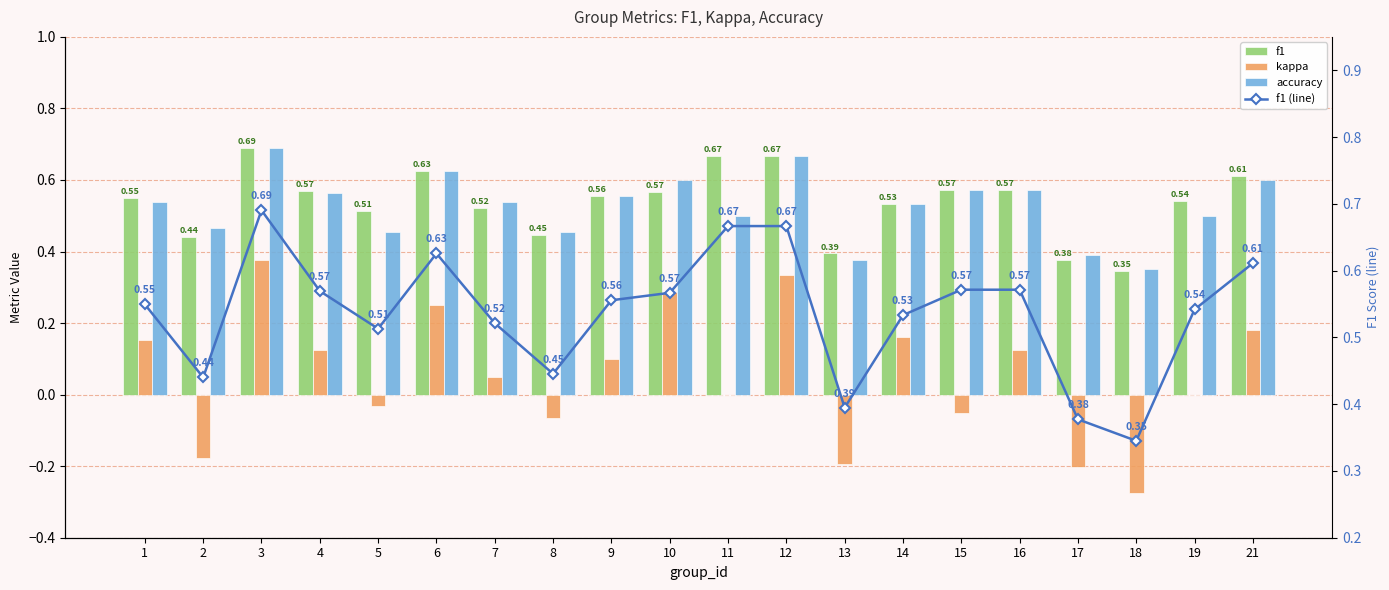

Reading right to left, extract all data points from this chart.

f1: 0.6	0.5	0.3	0.4	0.6	0.6	0.5	0.4	0.7	0.7	0.6	0.6	0.4	0.5	0.6	0.5	0.6	0.7	0.4	0.5
kappa: 0.2	0.0	-0.3	-0.2	0.1	-0.1	0.2	-0.2	0.3	0.0	0.3	0.1	-0.1	0.0	0.2	-0.0	0.1	0.4	-0.2	0.2
accuracy: 0.6	0.5	0.3	0.4	0.6	0.6	0.5	0.4	0.7	0.5	0.6	0.6	0.5	0.5	0.6	0.5	0.6	0.7	0.5	0.5
f1 (line): 0.6	0.5	0.3	0.4	0.6	0.6	0.5	0.4	0.7	0.7	0.6	0.6	0.4	0.5	0.6	0.5	0.6	0.7	0.4	0.5